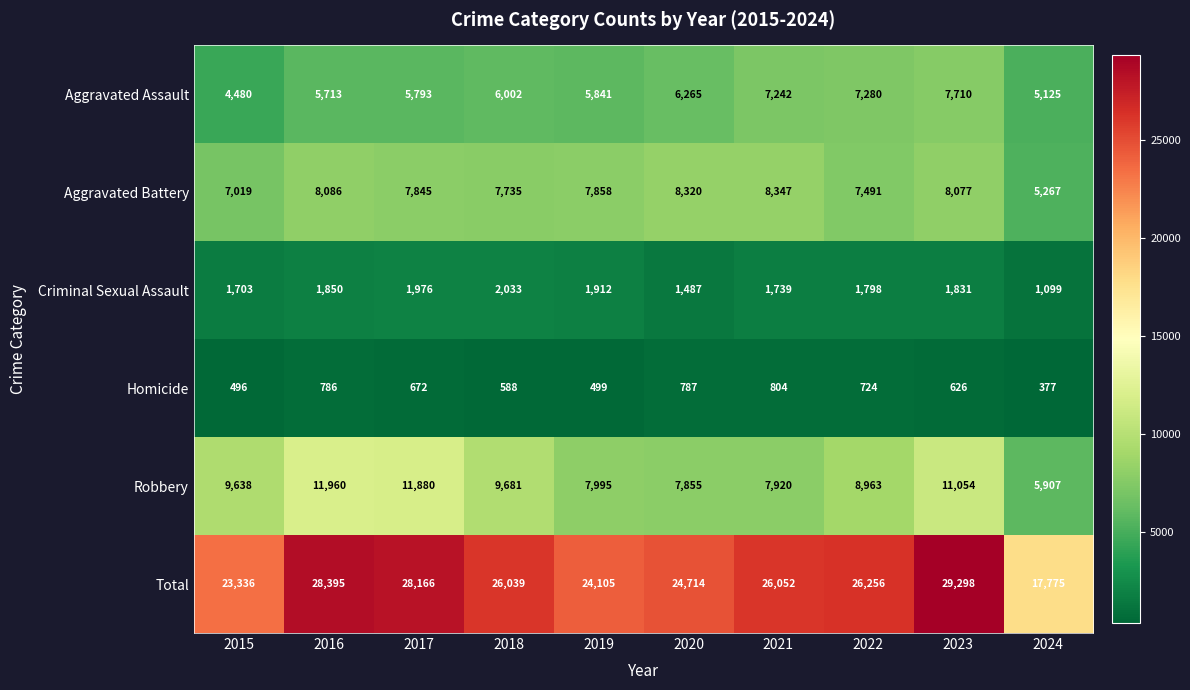

Is it true that Criminal Sexual Assault equals 1739 at 2021?

True